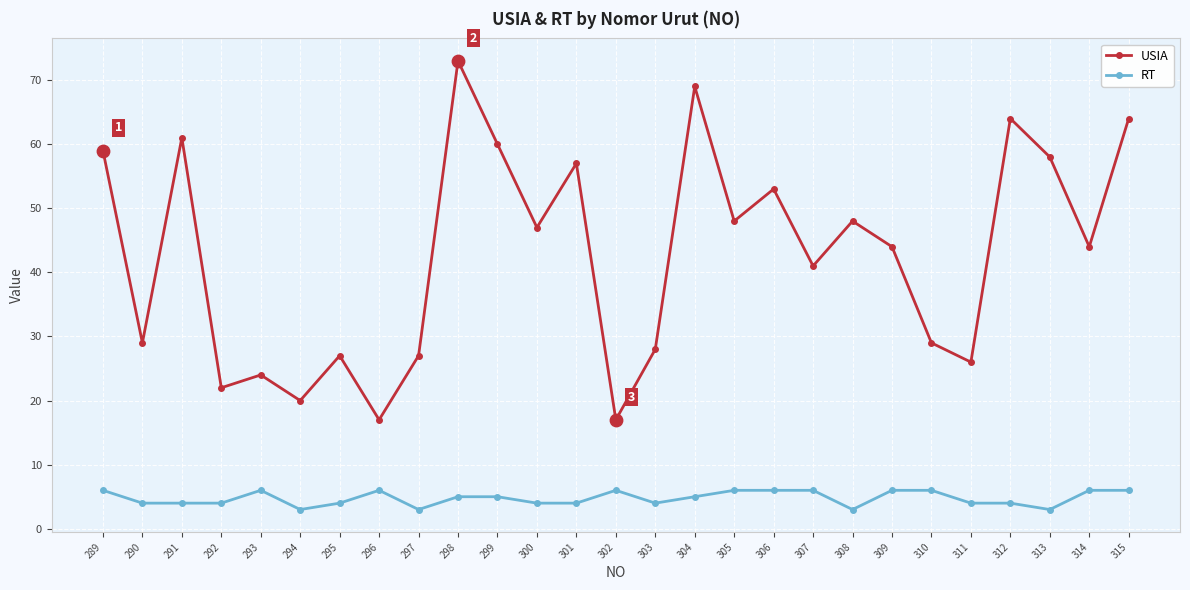

Which series has the largest total across all categories?

USIA